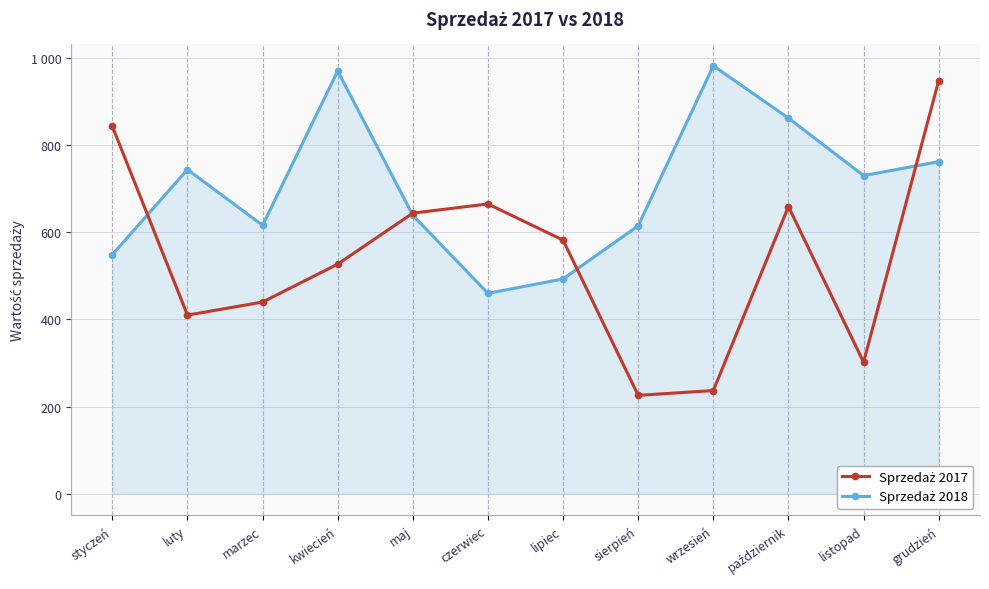

Which label corresponds to the largest value in the chart?

wrzesień